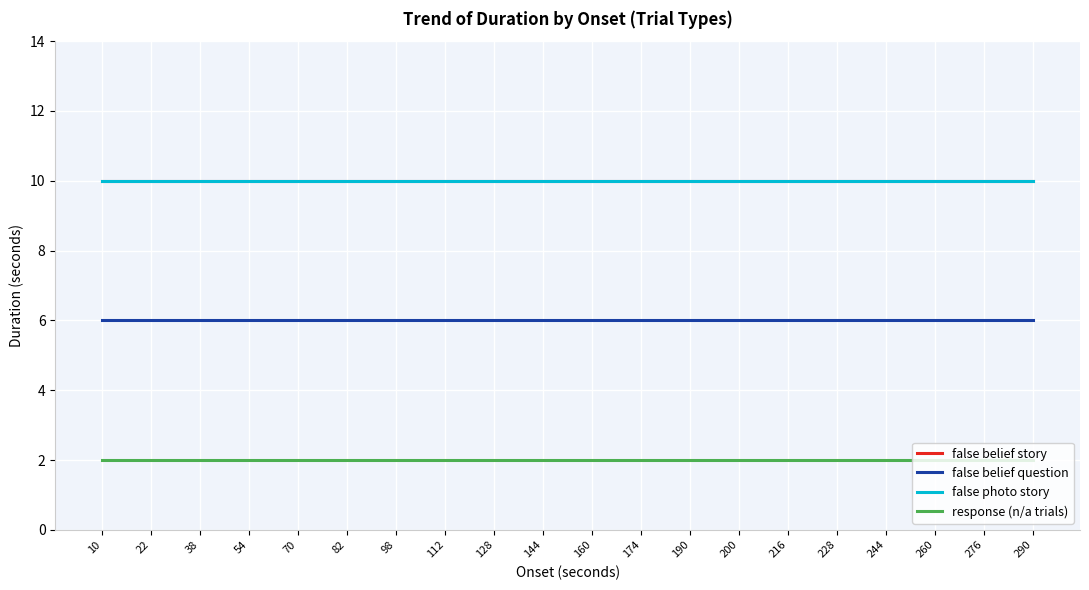

What is the total value across all series at 22?

28